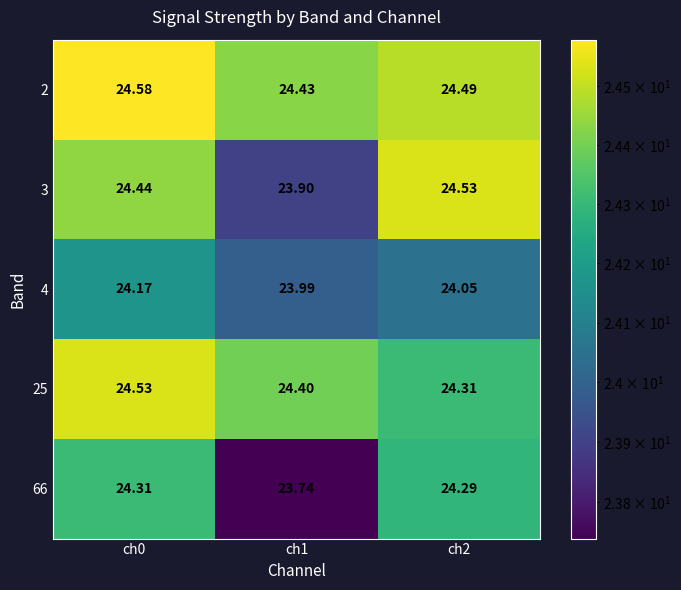

Which series changed the most between ch0 and ch1?

66